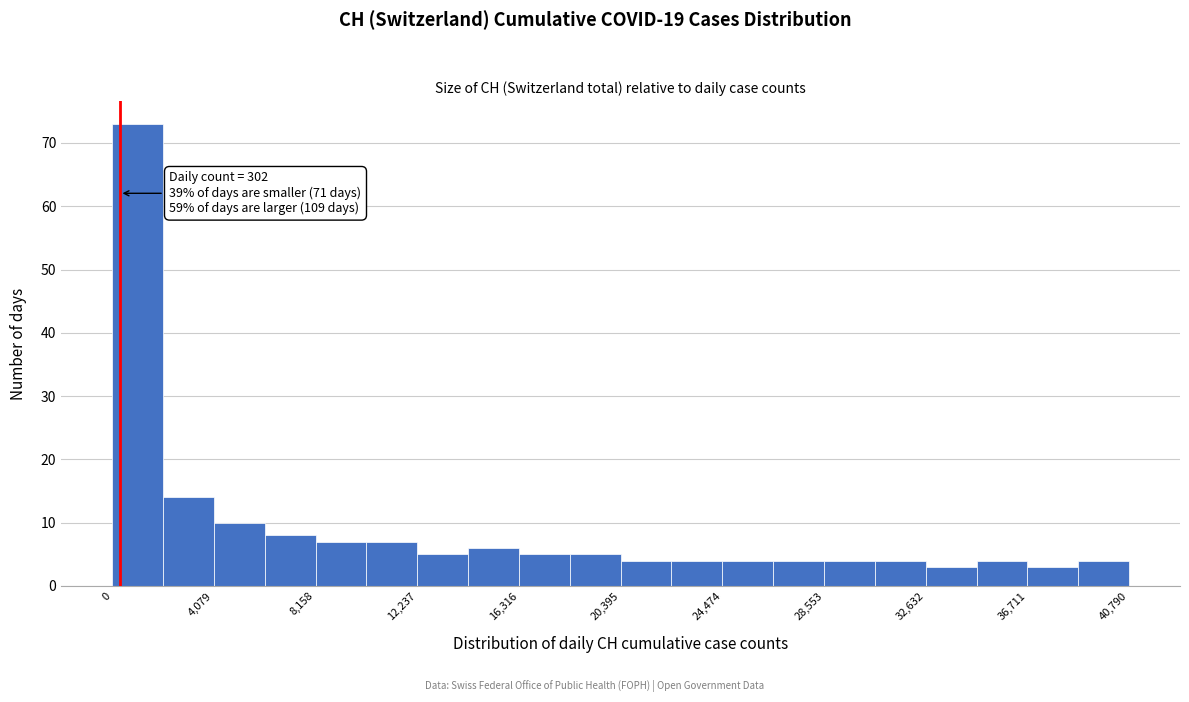

Which range on the x-axis has the tallest bar?

0 to 2000